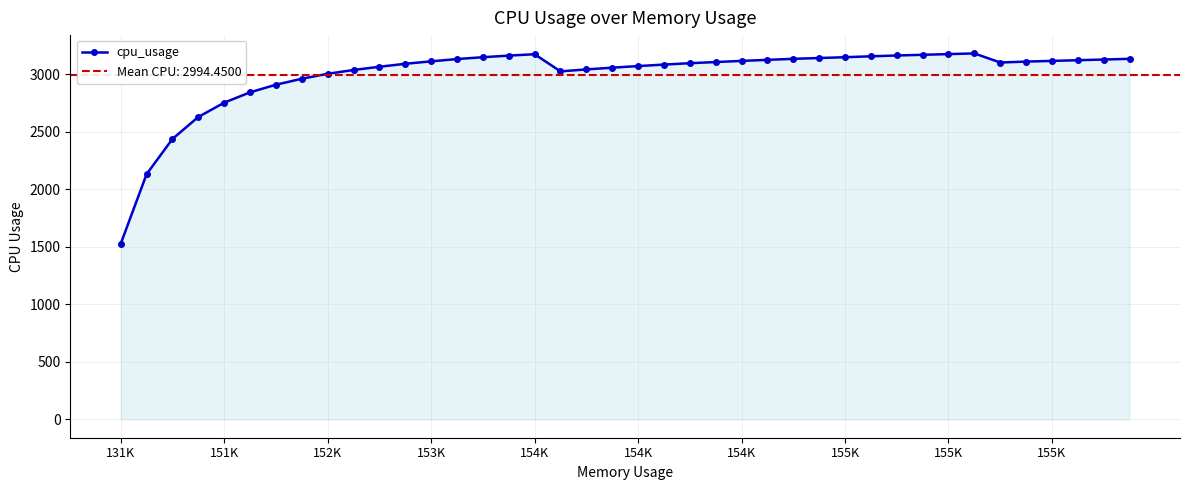

How many lines are shown in the chart?

1